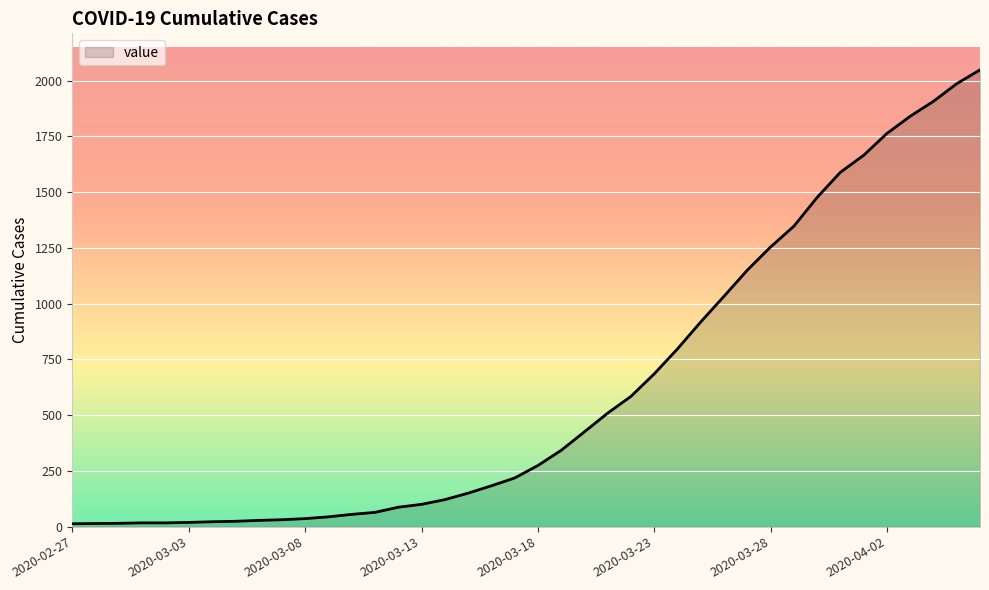

What is the difference between the maximum and minimum values?

2035